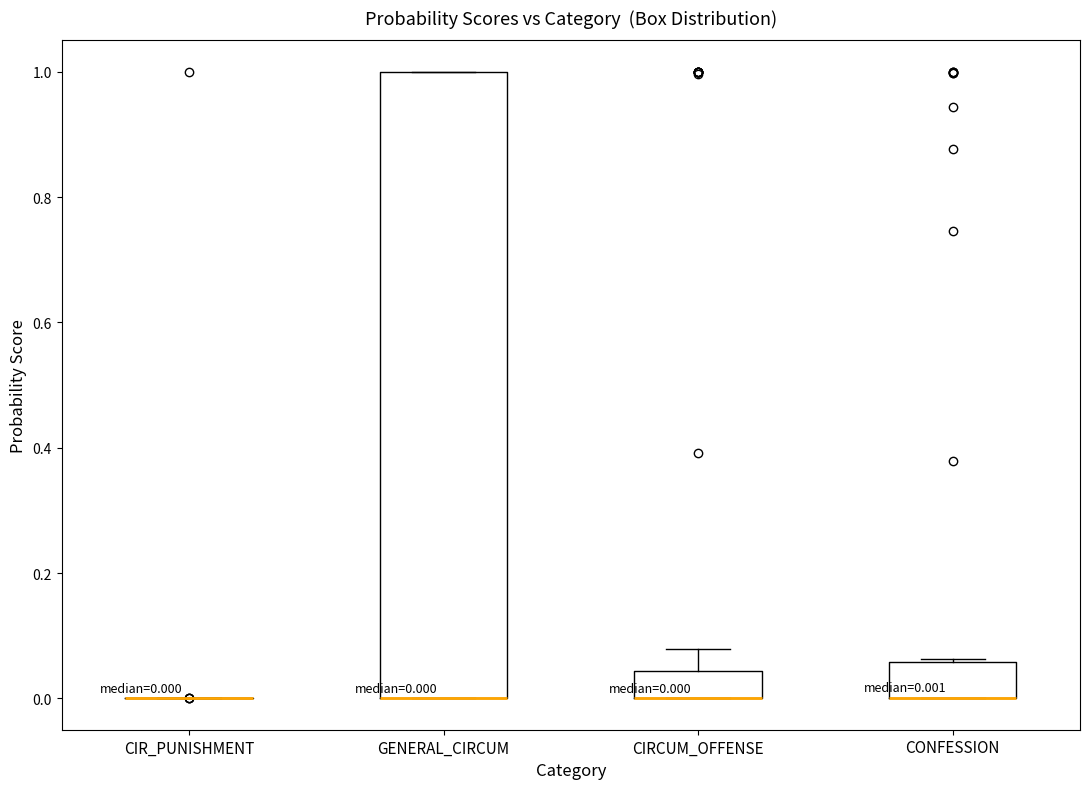

Comparing the boxes themselves (not the whiskers), which one is the tallest?

GENERAL_CIRCUM